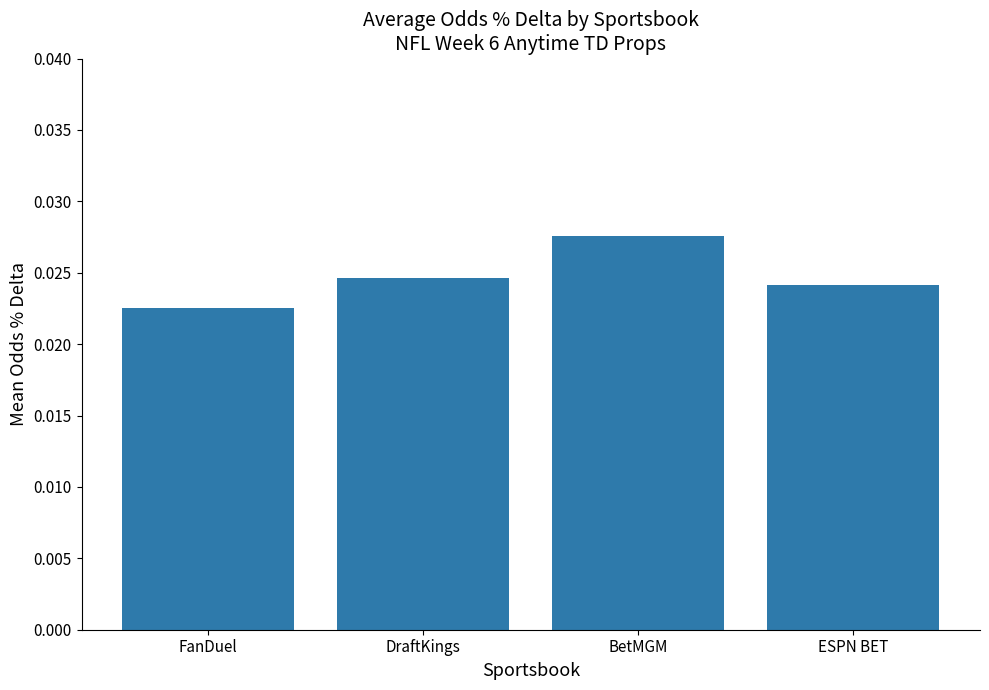

Which has a higher value, DraftKings or FanDuel?

DraftKings